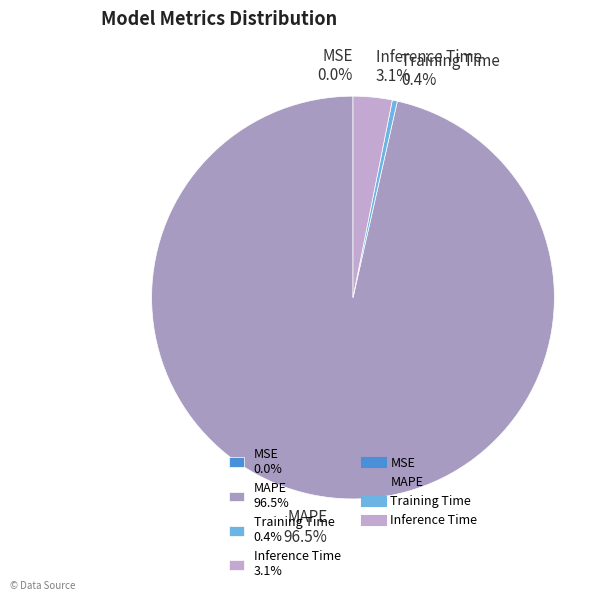

How much of the chart is everything except Training Time?

99.6%